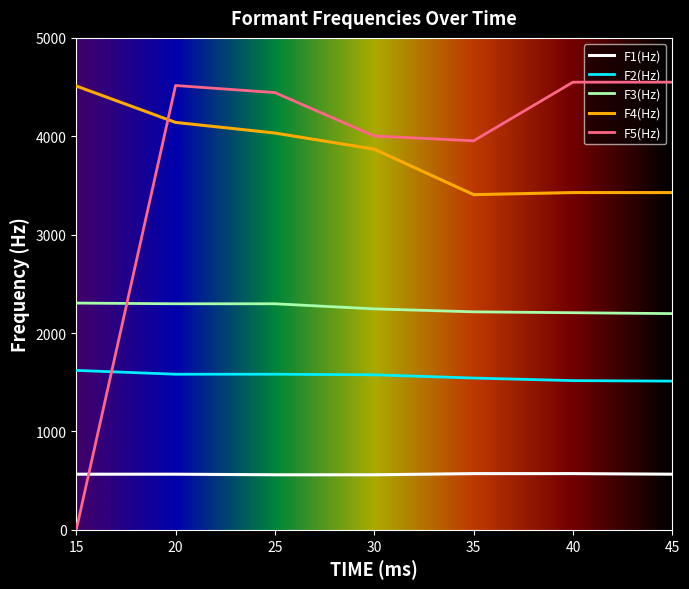

Count the F1(Hz) values in the range 560 to 572.

7